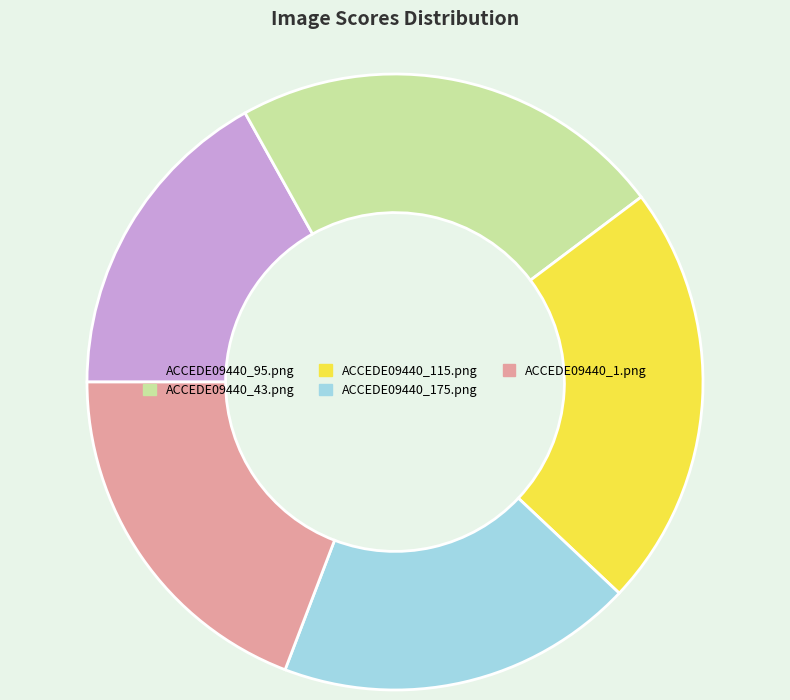

Is it true that ACCEDE09440_115.png is 15% of the pie?

False